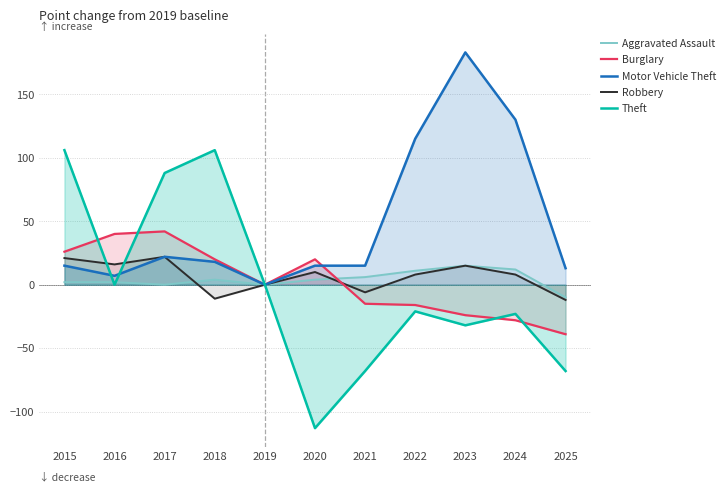

The Robbery series shows 8 at 2022. True or false?

True